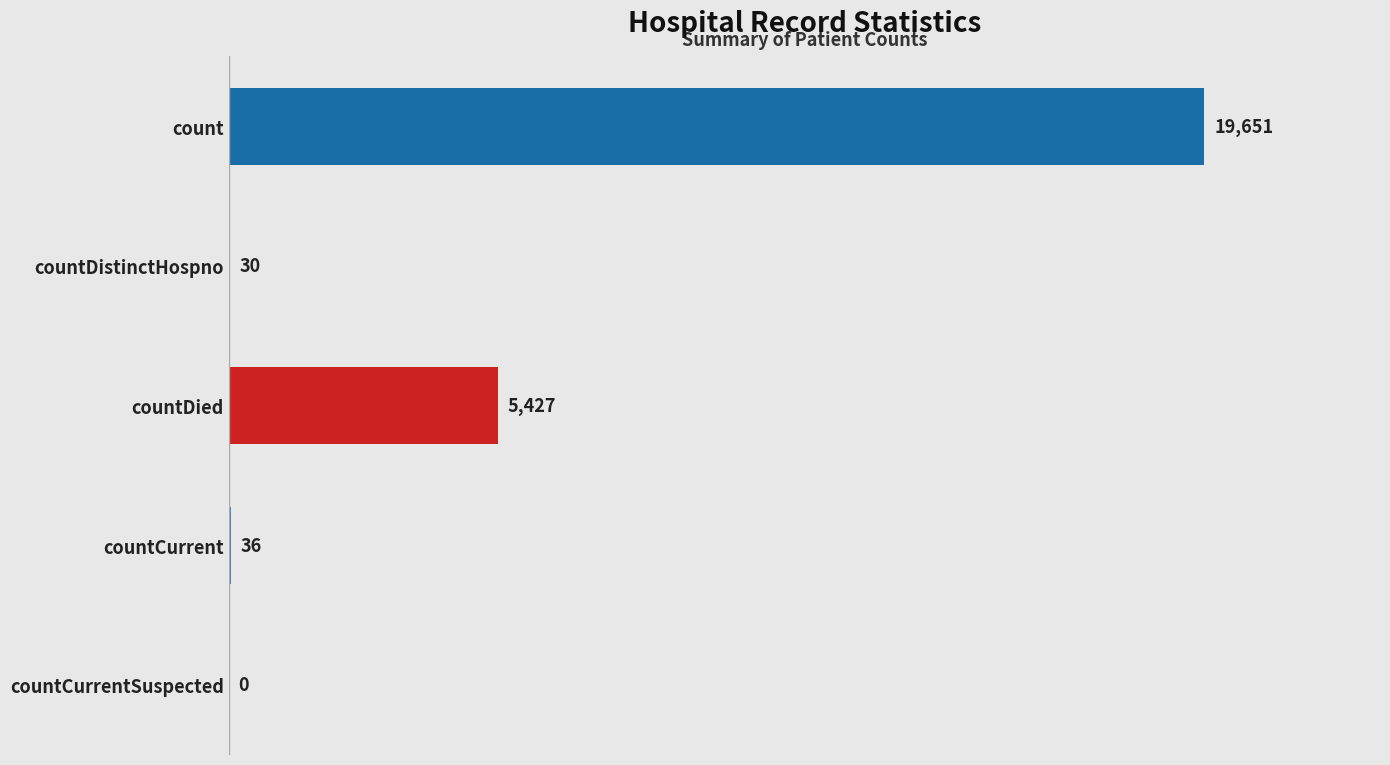

What is the greatest value displayed?

19651